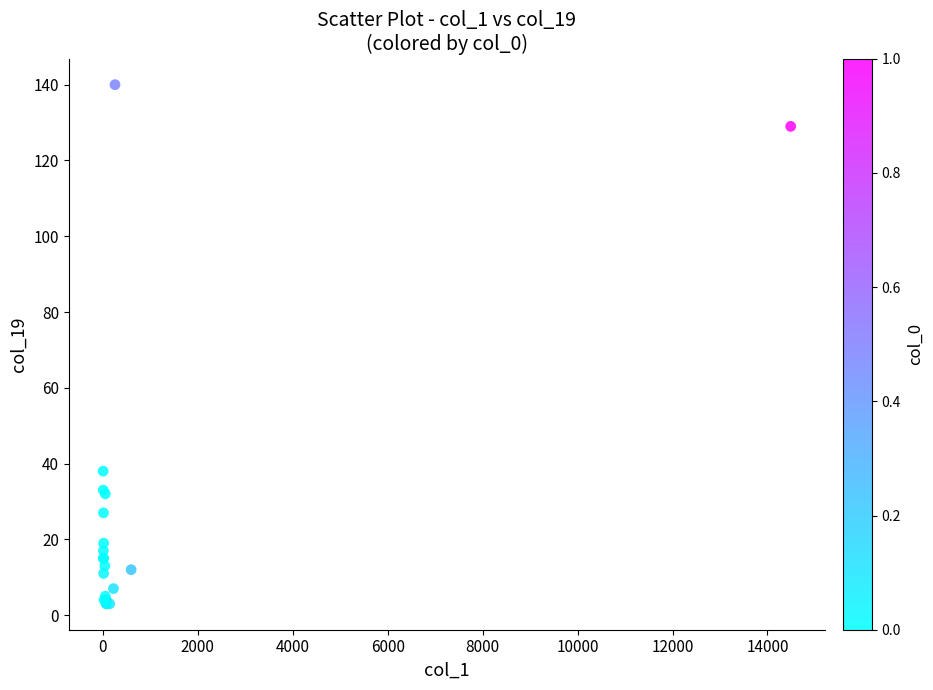

What Y value in the scatter plot is closest to 71?

38